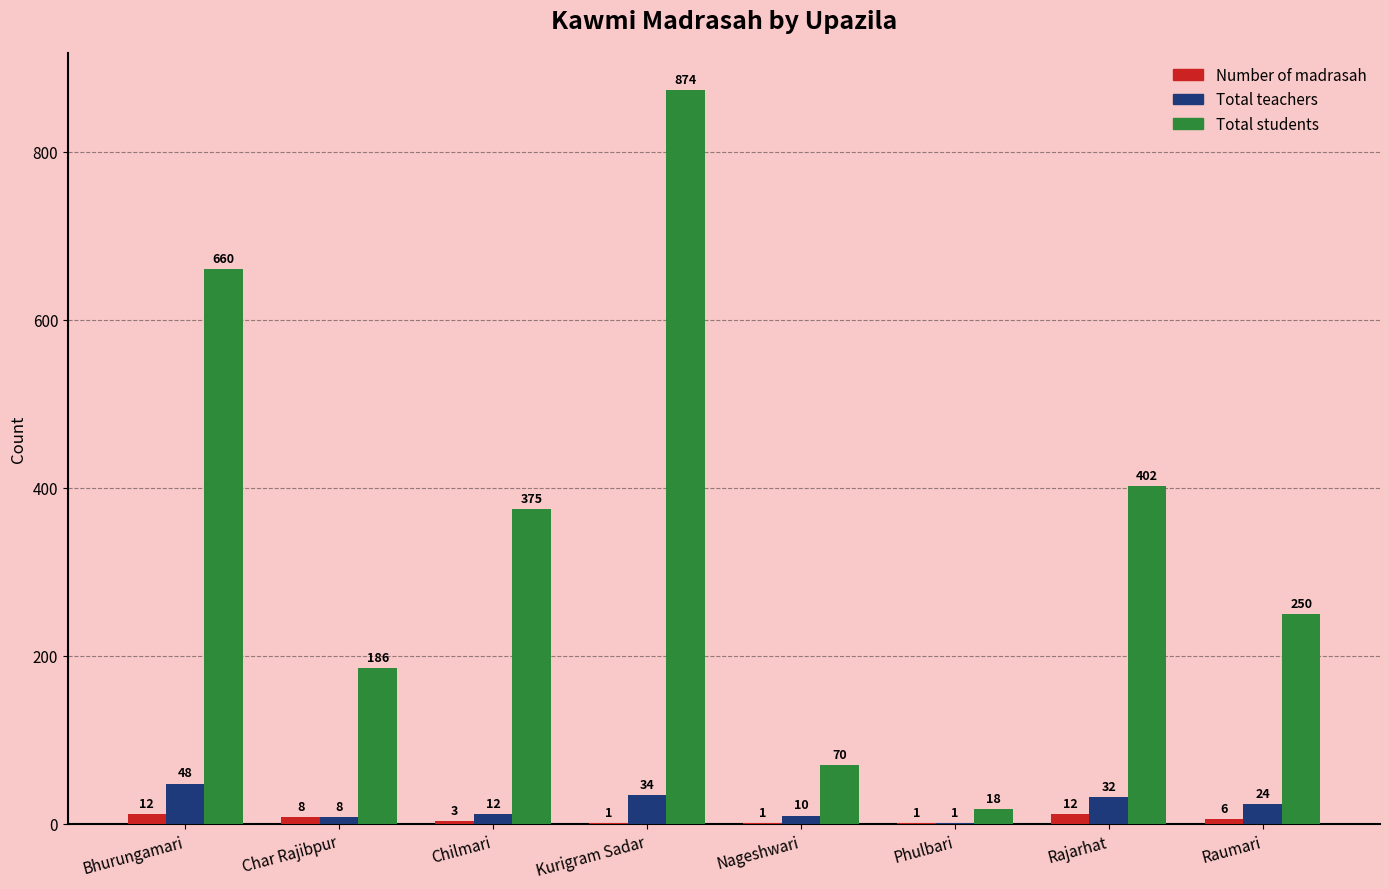

Read the Number of madrasah value at Rajarhat, to the nearest 5.

10